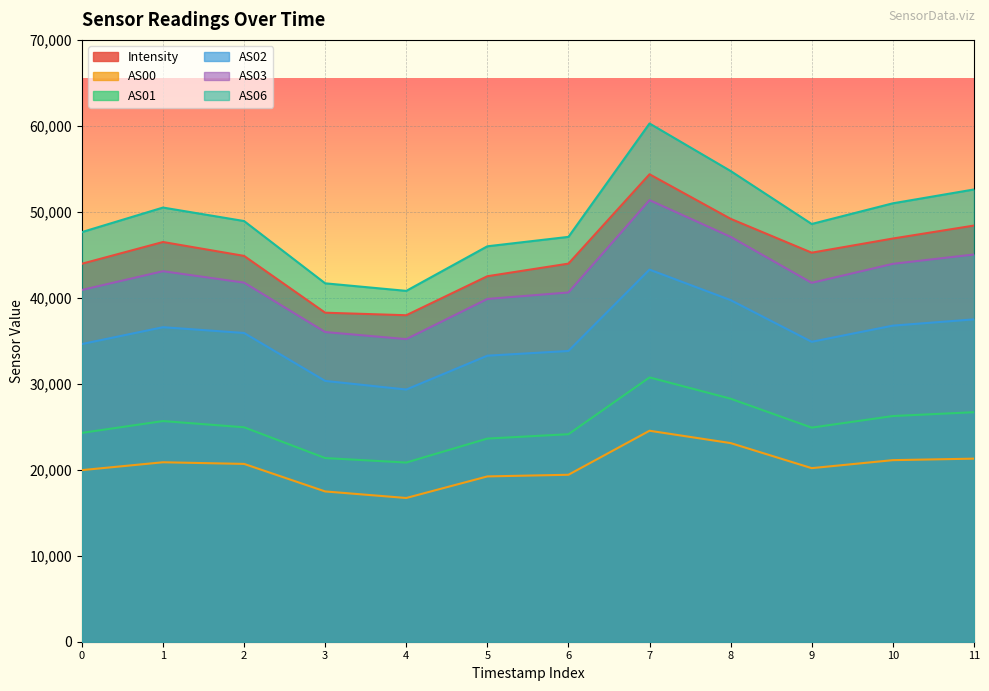

List the series in order of their peak value, highest first.

AS06, Intensity, AS03, AS02, AS01, AS00